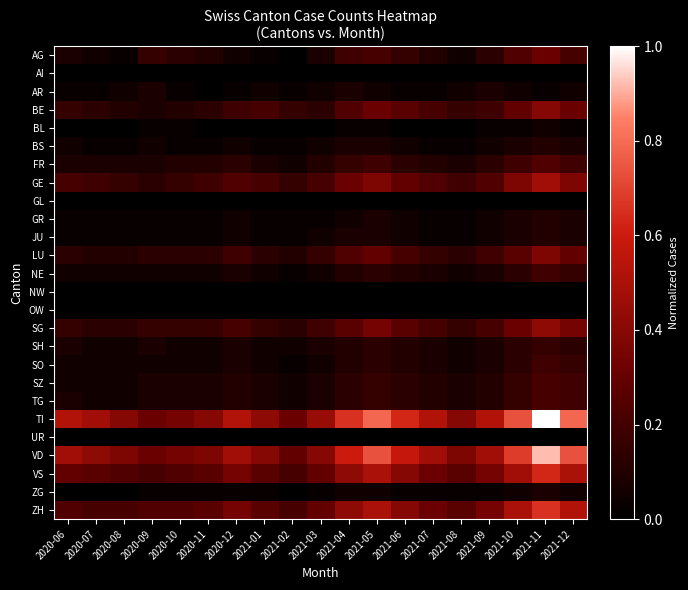

Which label corresponds to the smallest value in the chart?

2021-02